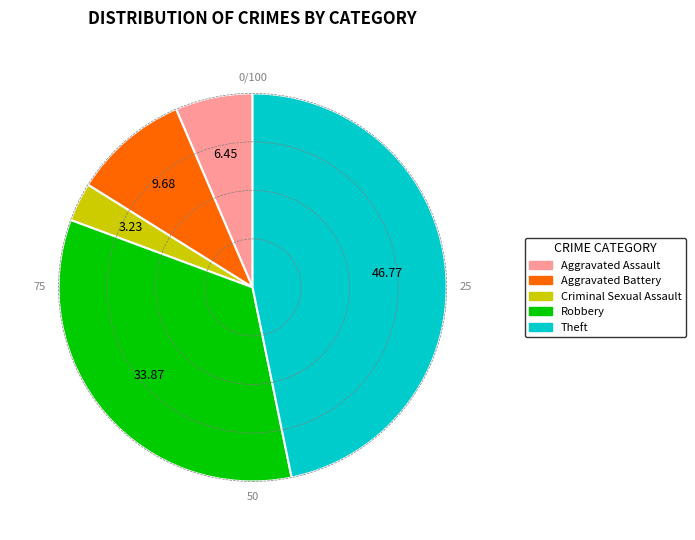

Is it true that Theft is 41% of the pie?

False